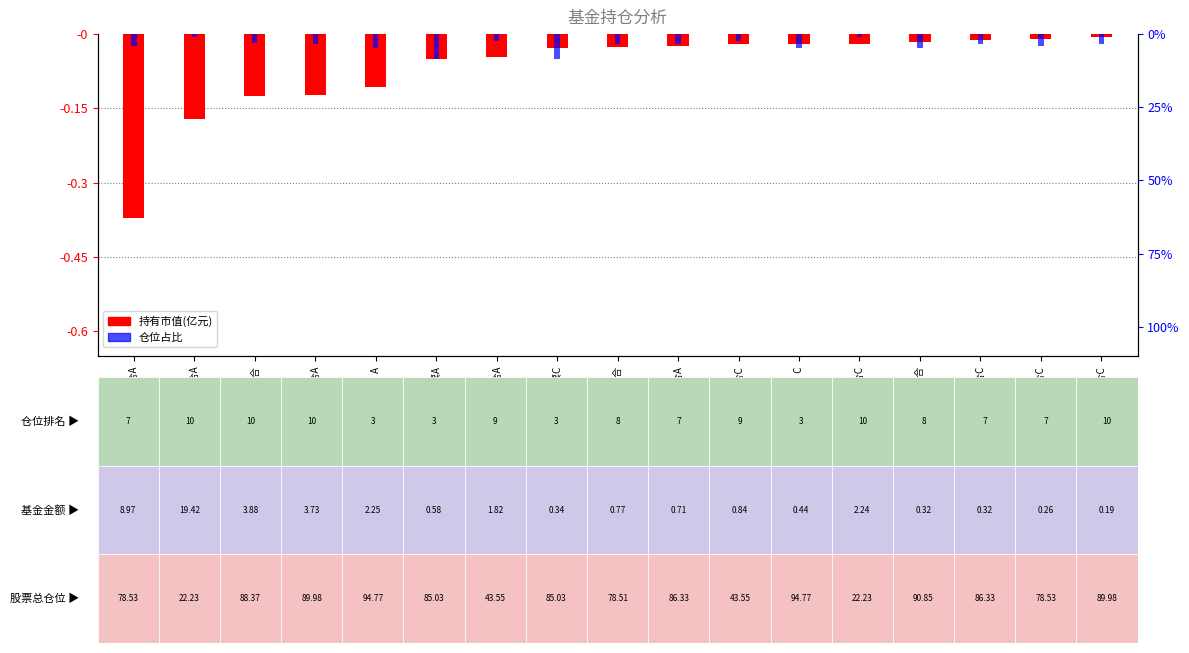

List the series in order of their peak value, lowest first.

仓位占比, 持有市值(亿元)